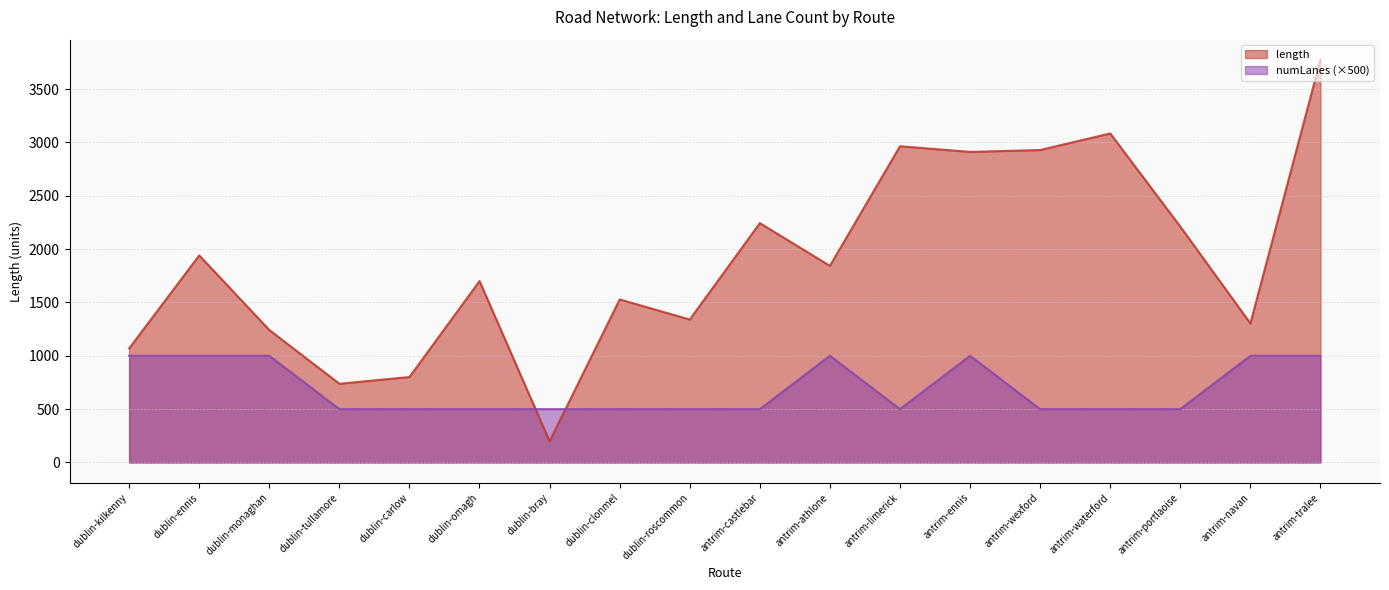

Reading right to left, list all the values displayed in this chart.

length: antrim-tralee=3774.1	antrim-navan=1303.4	antrim-portlaoise=2211.0	antrim-waterford=3084.0	antrim-wexford=2928.5	antrim-ennis=2911.0	antrim-limerick=2964.1	antrim-athlone=1842.7	antrim-castlebar=2243.2	dublin-roscommon=1340.0	dublin-clonmel=1528.0	dublin-bray=199.3	dublin-omagh=1700.3	dublin-carlow=800.8	dublin-tullamore=737.8	dublin-monaghan=1242.0	dublin-ennis=1940.7	dublin-kilkenny=1069.6
numLanes: antrim-tralee=1000.0	antrim-navan=1000.0	antrim-portlaoise=500.0	antrim-waterford=500.0	antrim-wexford=500.0	antrim-ennis=1000.0	antrim-limerick=500.0	antrim-athlone=1000.0	antrim-castlebar=500.0	dublin-roscommon=500.0	dublin-clonmel=500.0	dublin-bray=500.0	dublin-omagh=500.0	dublin-carlow=500.0	dublin-tullamore=500.0	dublin-monaghan=1000.0	dublin-ennis=1000.0	dublin-kilkenny=1000.0